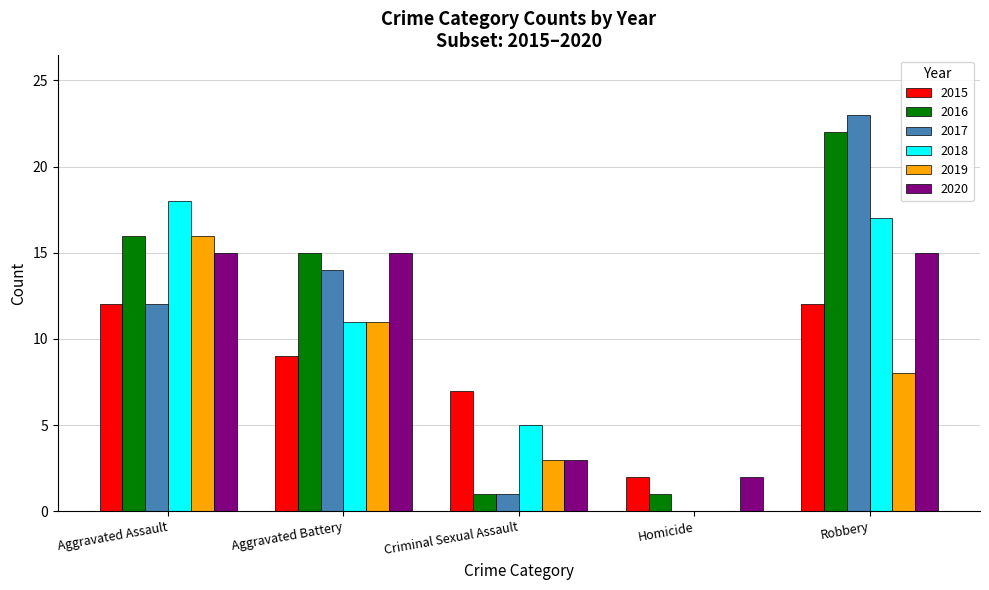

Does the chart contain stacked bars?

No